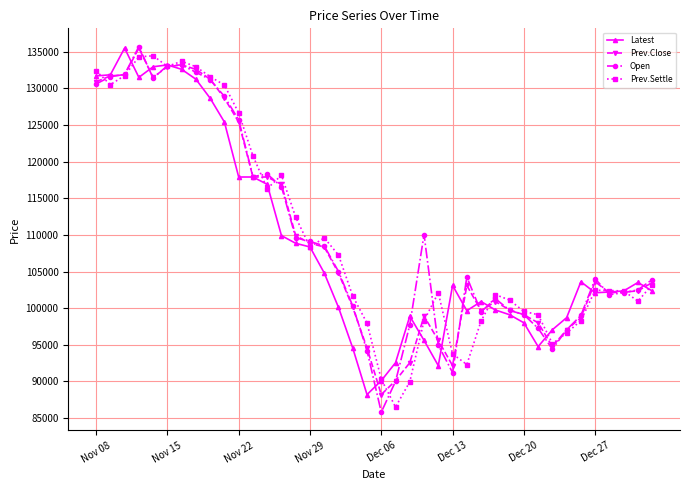

What is the minimum value shown in the chart?

85800